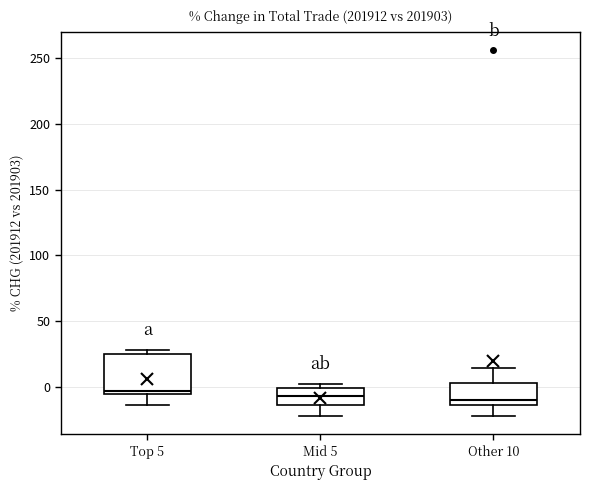

Which box is the tallest, from its lower edge to its upper edge?

Top 5